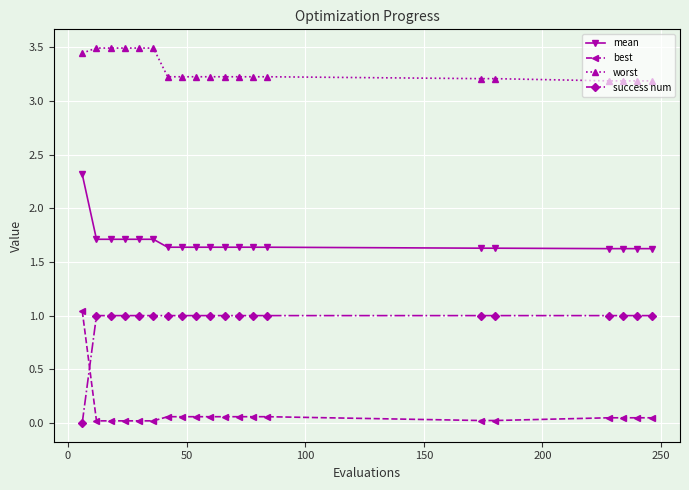

Which series has the largest total across all categories?

worst